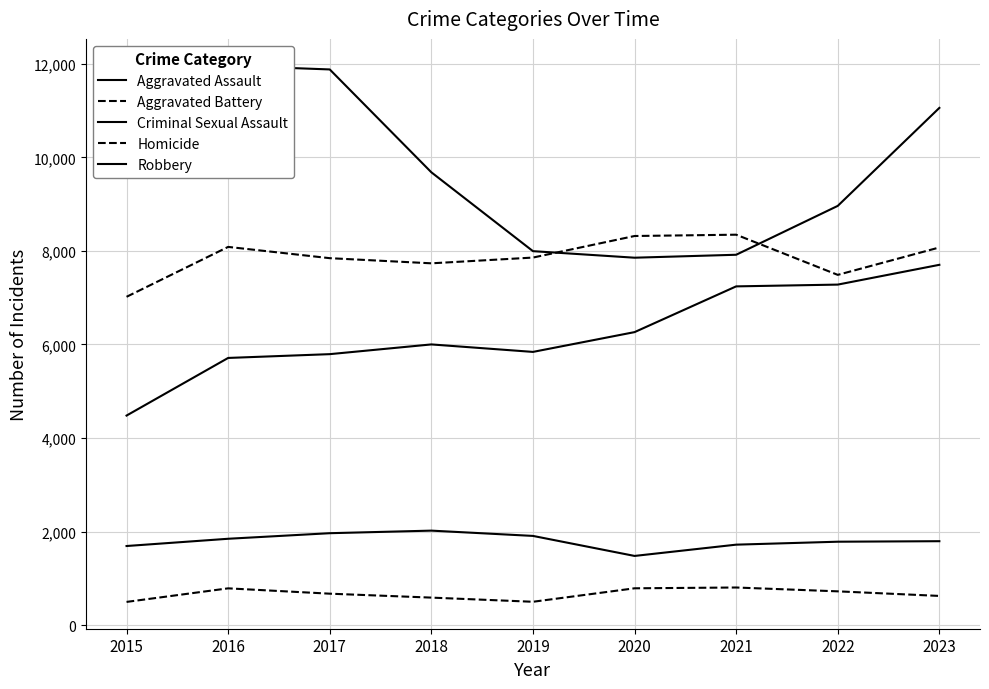

Is it true that Robbery equals 13581 at 2021?

False